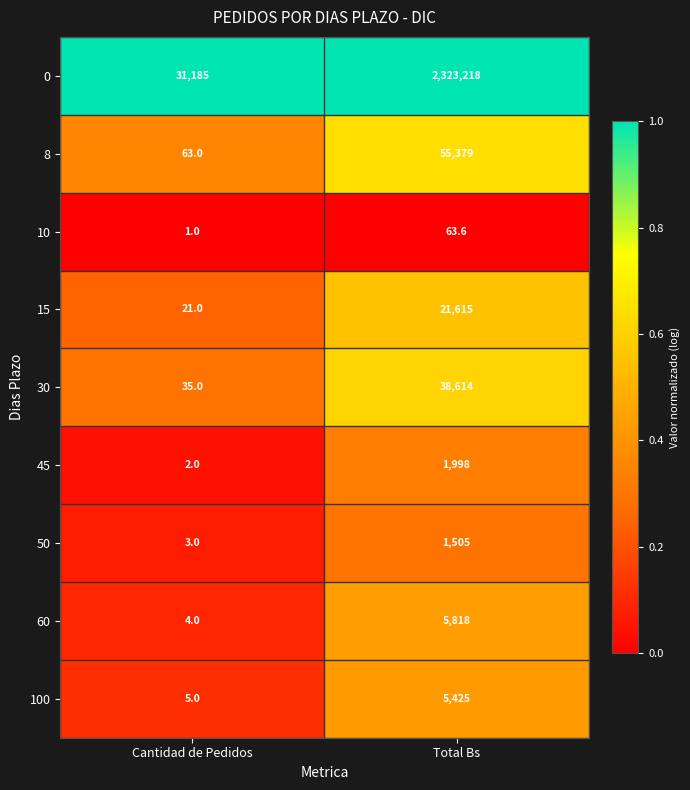

Reading left to right, transcribe all the data shown in this chart.

0: Cantidad de Pedidos=31185.0	Total Bs=2323218.0
8: Cantidad de Pedidos=63.0	Total Bs=55379.0
10: Cantidad de Pedidos=1.0	Total Bs=63.6
15: Cantidad de Pedidos=21.0	Total Bs=21615.0
30: Cantidad de Pedidos=35.0	Total Bs=38614.0
45: Cantidad de Pedidos=2.0	Total Bs=1998.0
50: Cantidad de Pedidos=3.0	Total Bs=1505.0
60: Cantidad de Pedidos=4.0	Total Bs=5818.0
100: Cantidad de Pedidos=5.0	Total Bs=5425.0